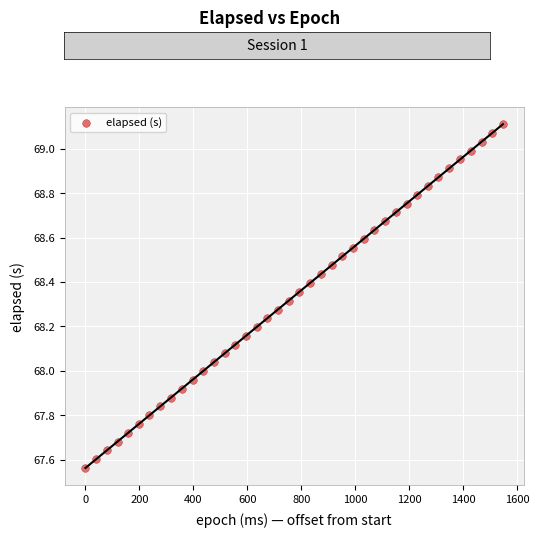

What is the range of Y values (max minus min)?

1.5